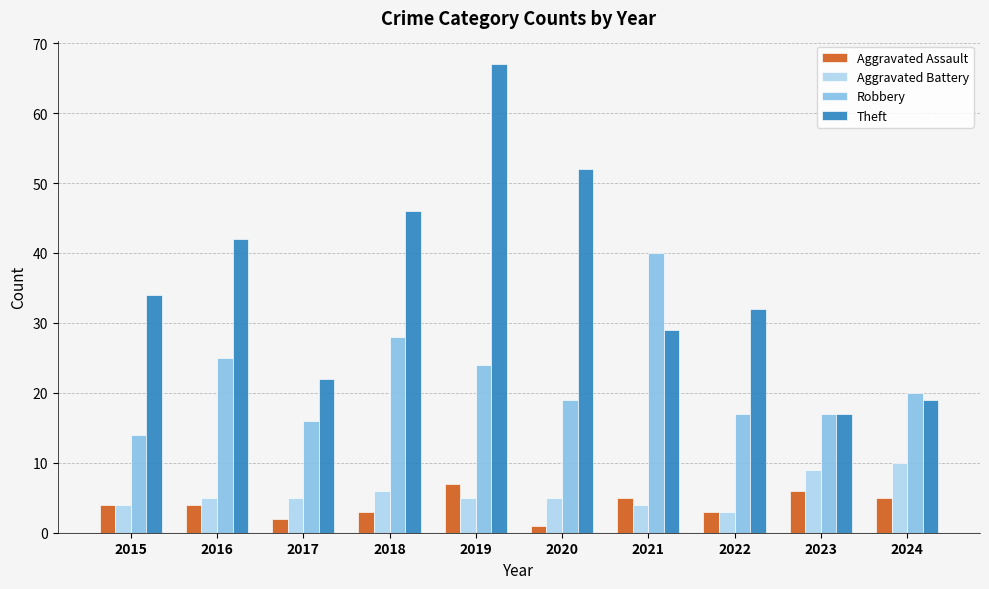

At 2020, list the series in order from largest to smallest.

Theft, Robbery, Aggravated Battery, Aggravated Assault